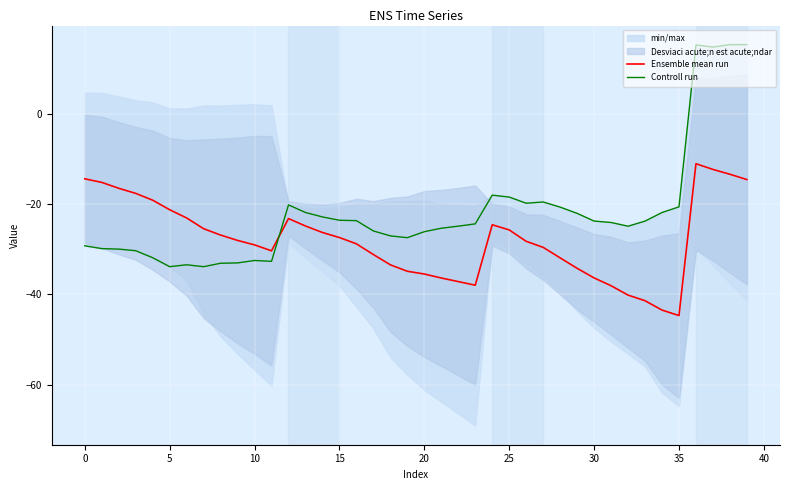

What is the lowest value of the Controll run series?

-33.8